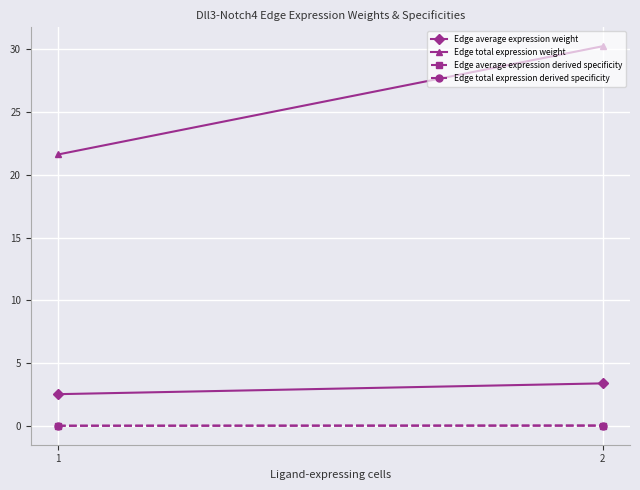

What is the maximum value shown in the chart?

30.2